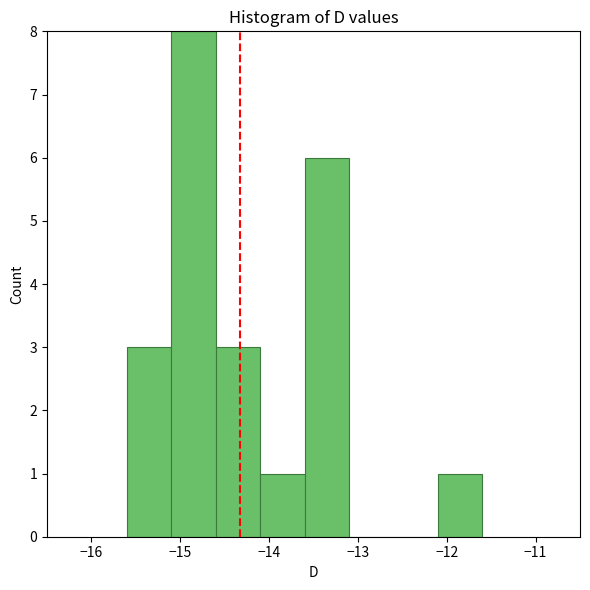

Reading left to right, transcribe this chart: for each bar, give the range it covers on the x-axis and its height. The values are not printed on the chart, so give them approximately, as read against the axis.

-15.6 to -15.1: 3
-15.1 to -14.6: 8
-14.6 to -14.1: 3
-14.1 to -13.6: 1
-13.6 to -13.1: 6
-13.1 to -12.6: 0
-12.6 to -12.1: 0
-12.1 to -11.6: 1